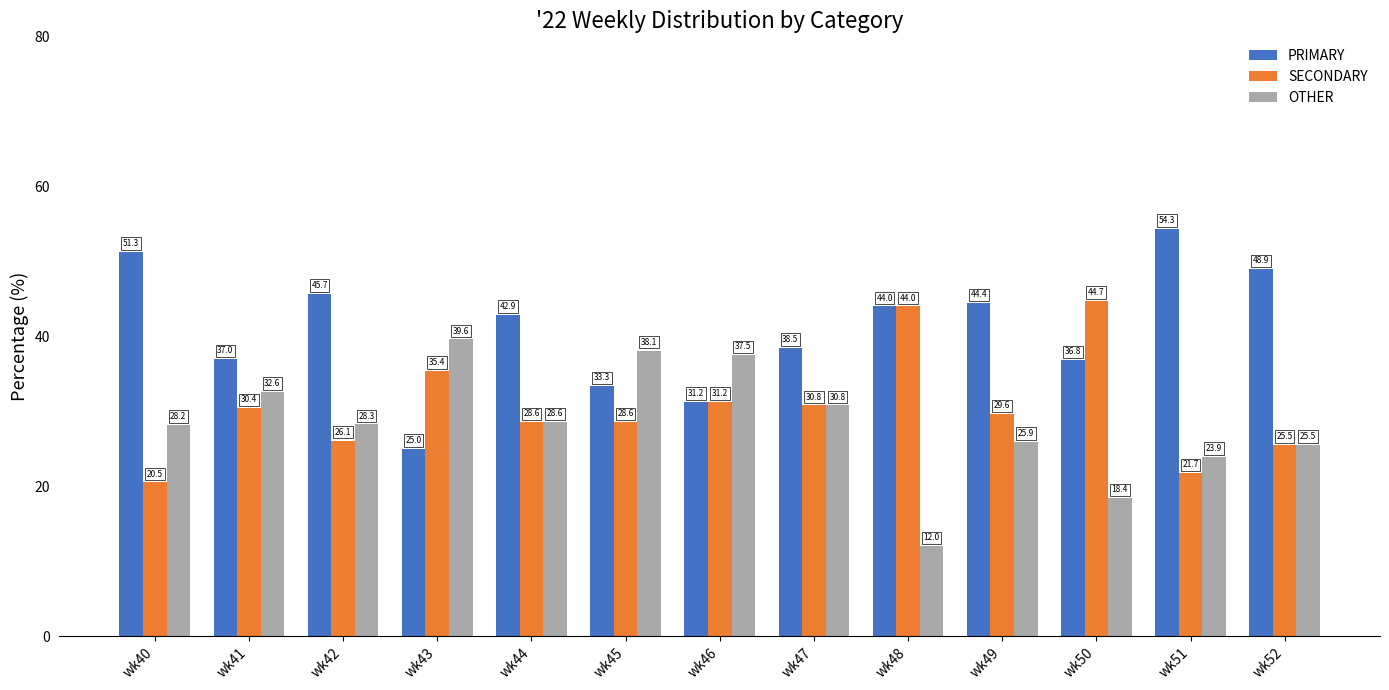

Rank the series by their average value, from highest to lowest.

PRIMARY, SECONDARY, OTHER